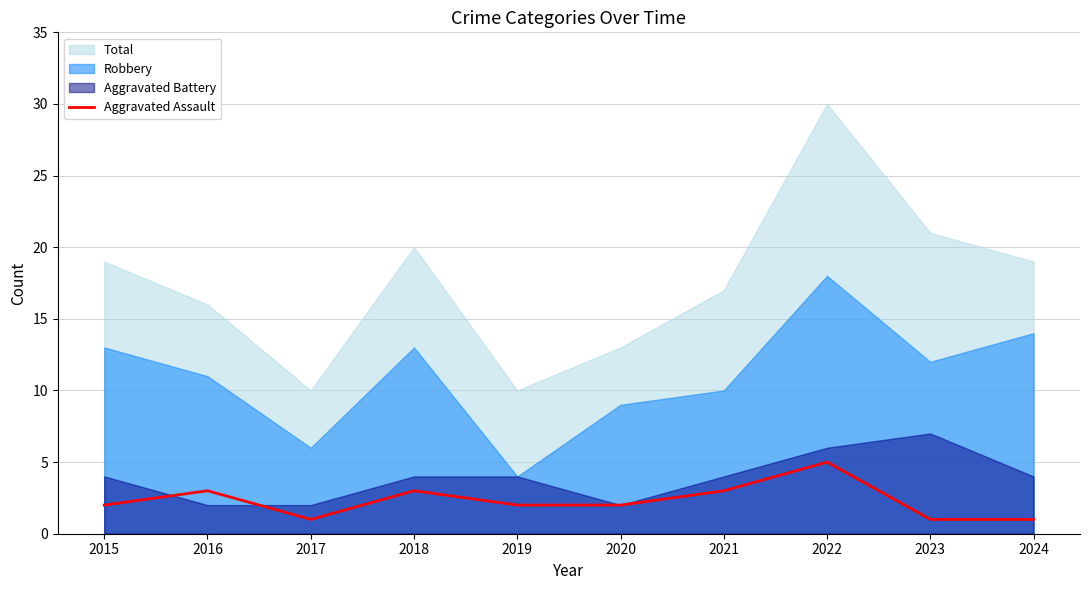

What is the value of the 2nd point from the left?

3